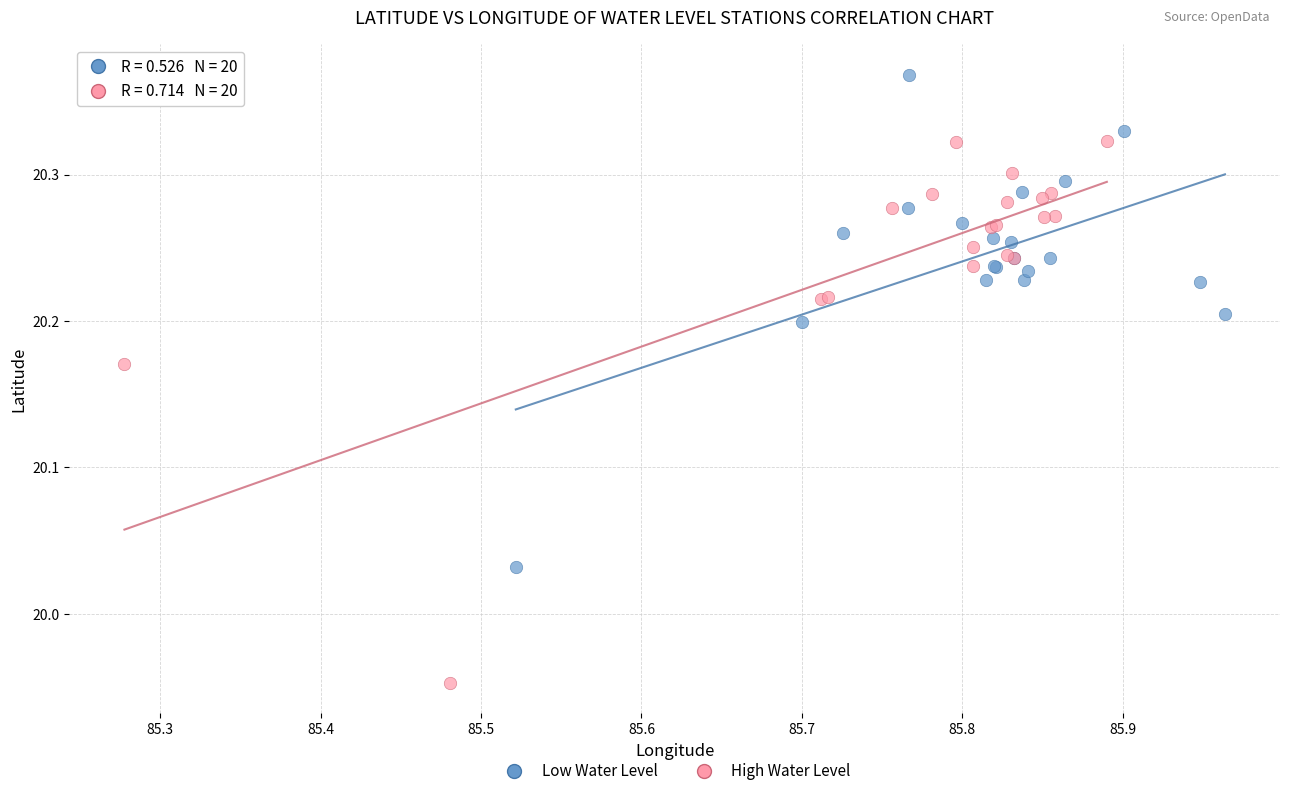

Which series reaches the minimum Y coordinate?

High Water Level